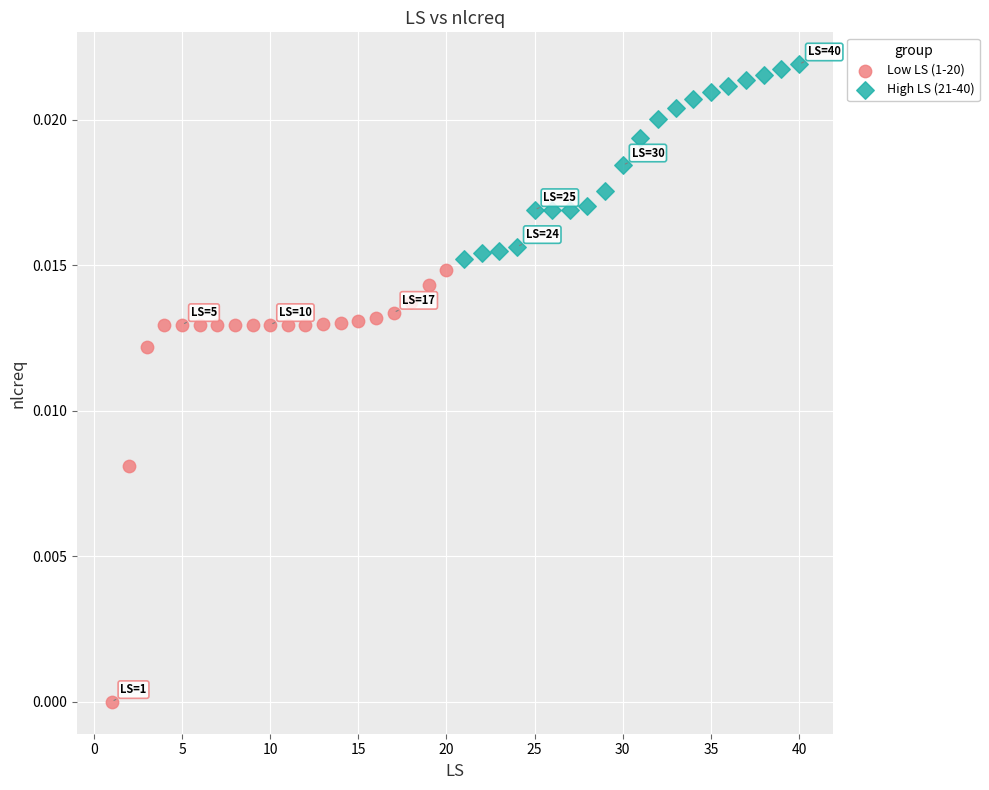

Which series reaches the maximum Y coordinate?

High LS (21-40)